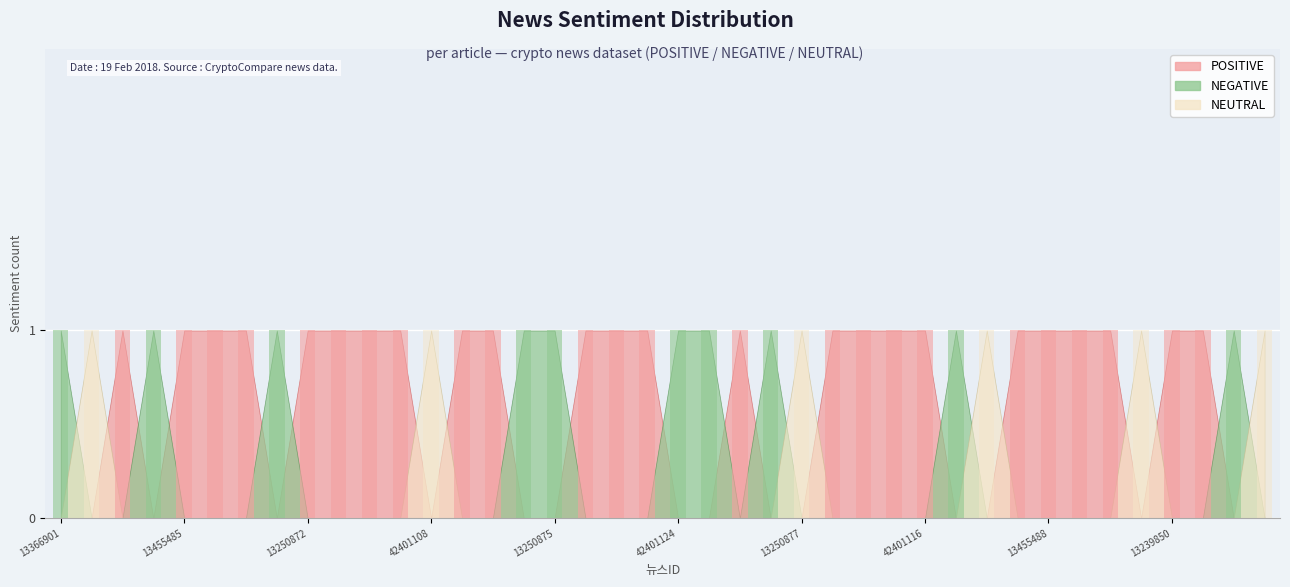

True or false: POSITIVE has a value of 0 at 13366905.

False